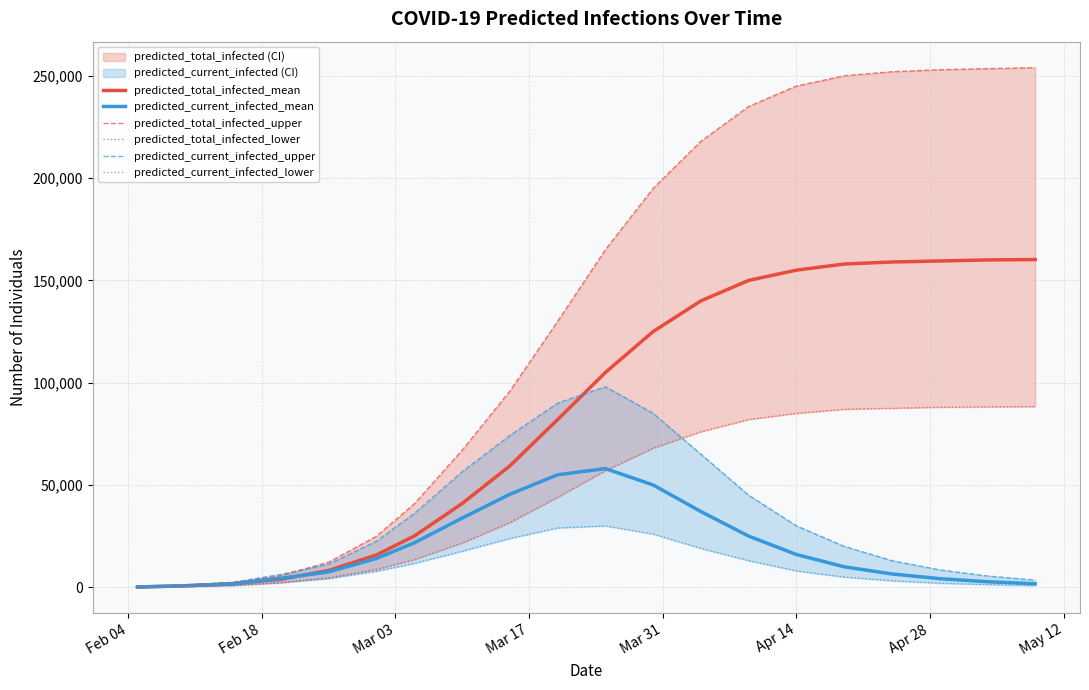

The value of predicted_current_infected_mean at Mar 17 is 6173. True or false?

False